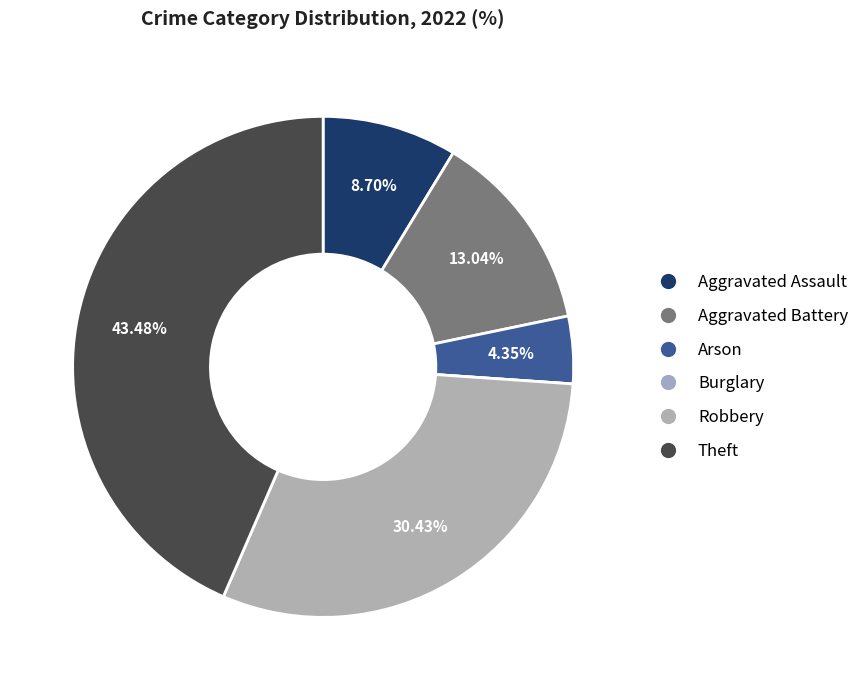

Is there any slice that represents more than half of the pie?

No